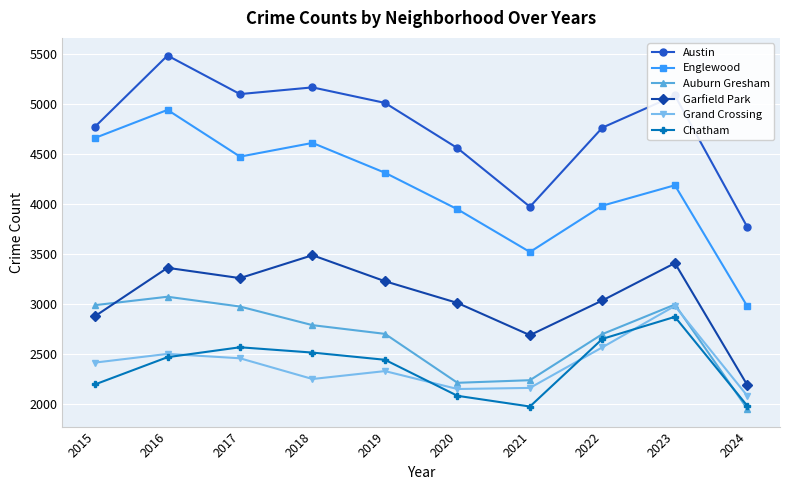

Which series has the largest total across all categories?

Austin